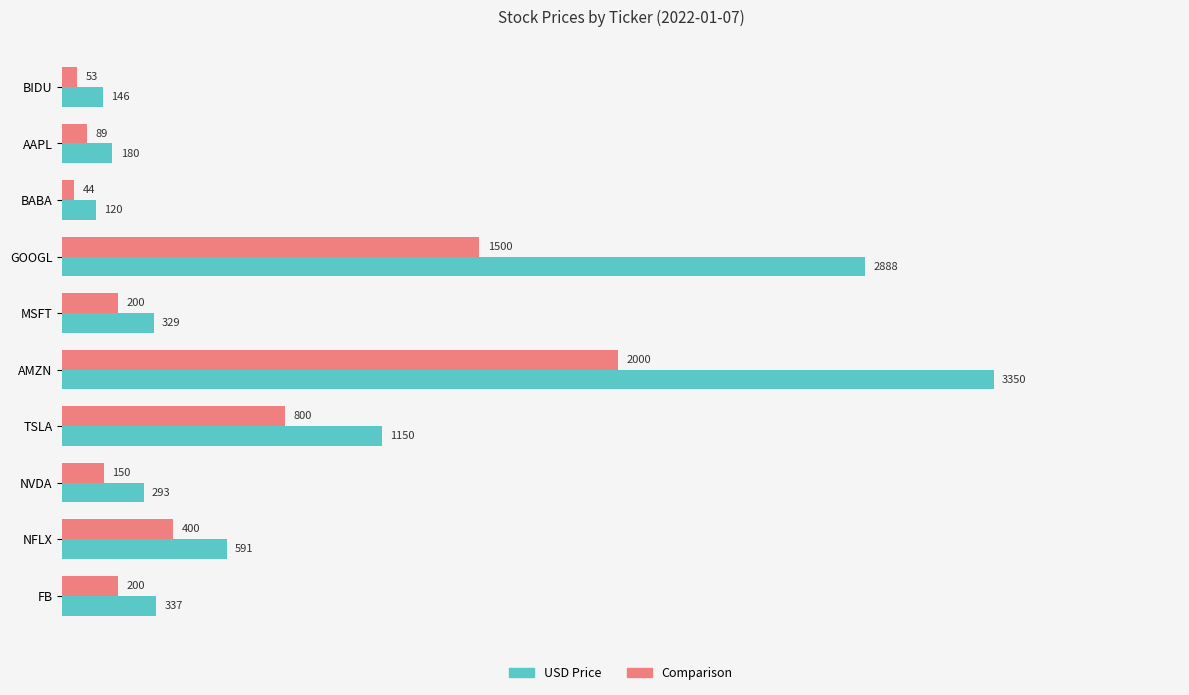

List the series in order of their peak value, highest first.

USD Price, Comparison